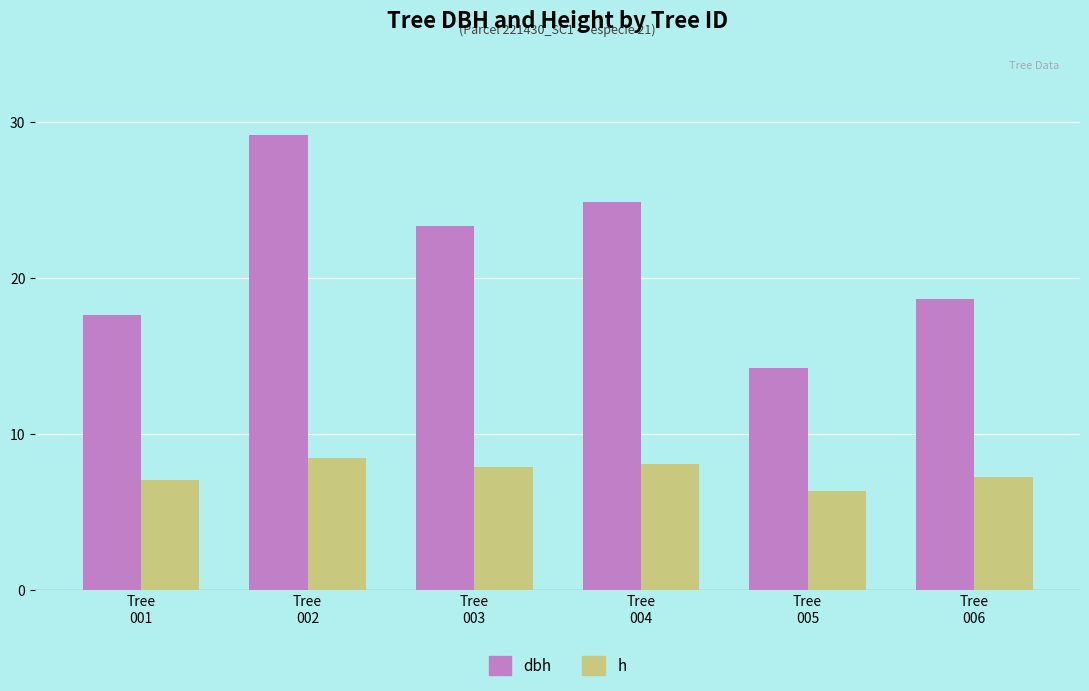

The h series shows 7.3 at Tree
006. True or false?

True